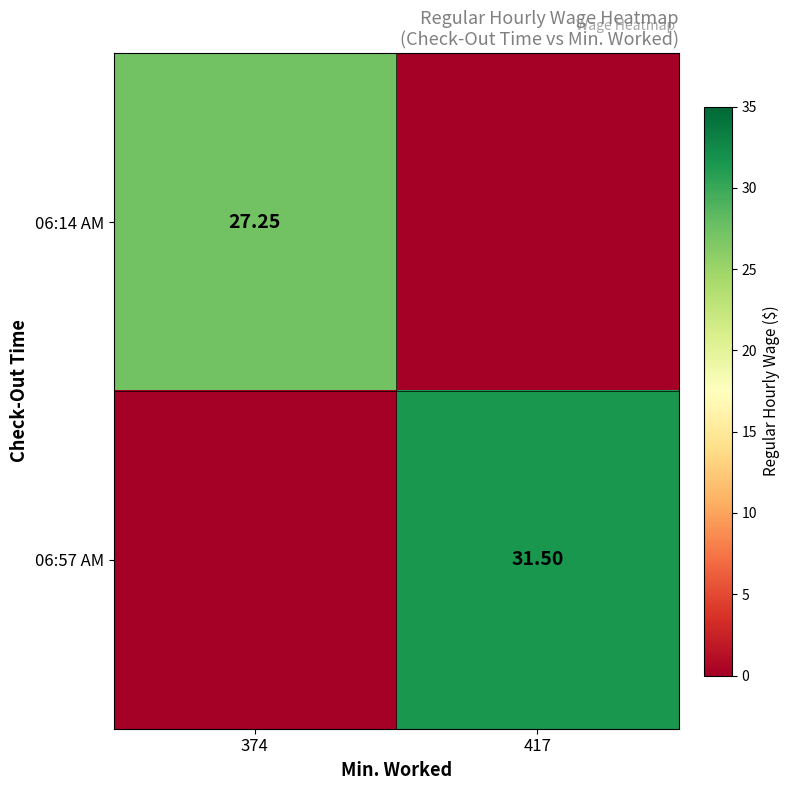

At which category is the sum across all series the highest?

417